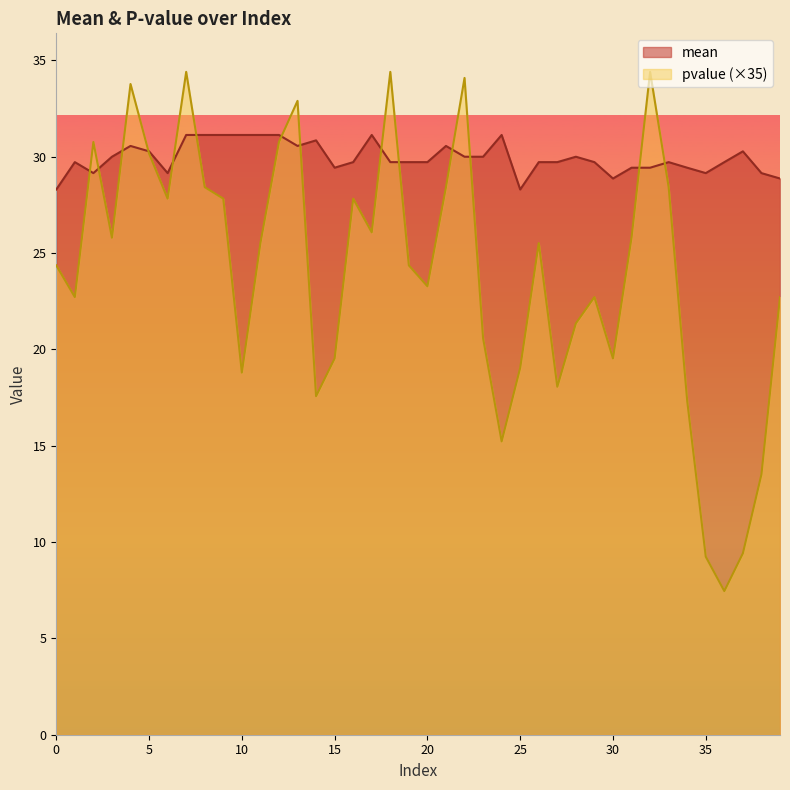

What is the greatest value displayed?

34.4